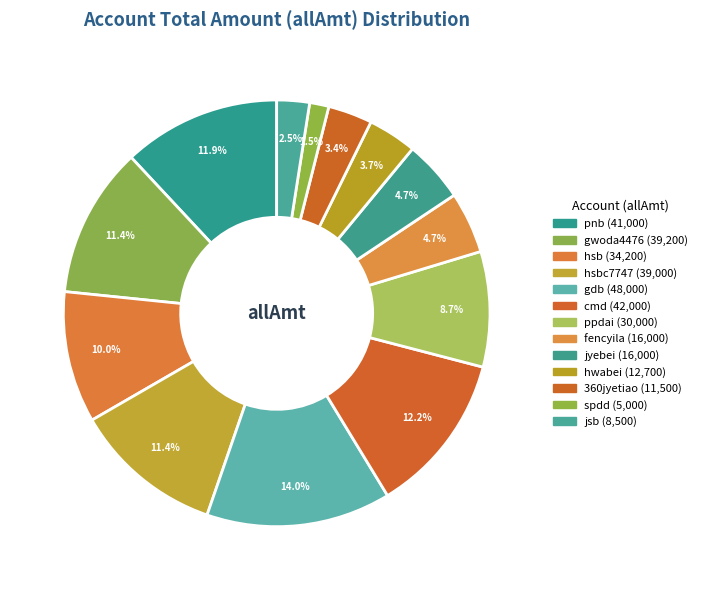

How many slices are in this pie chart?

13